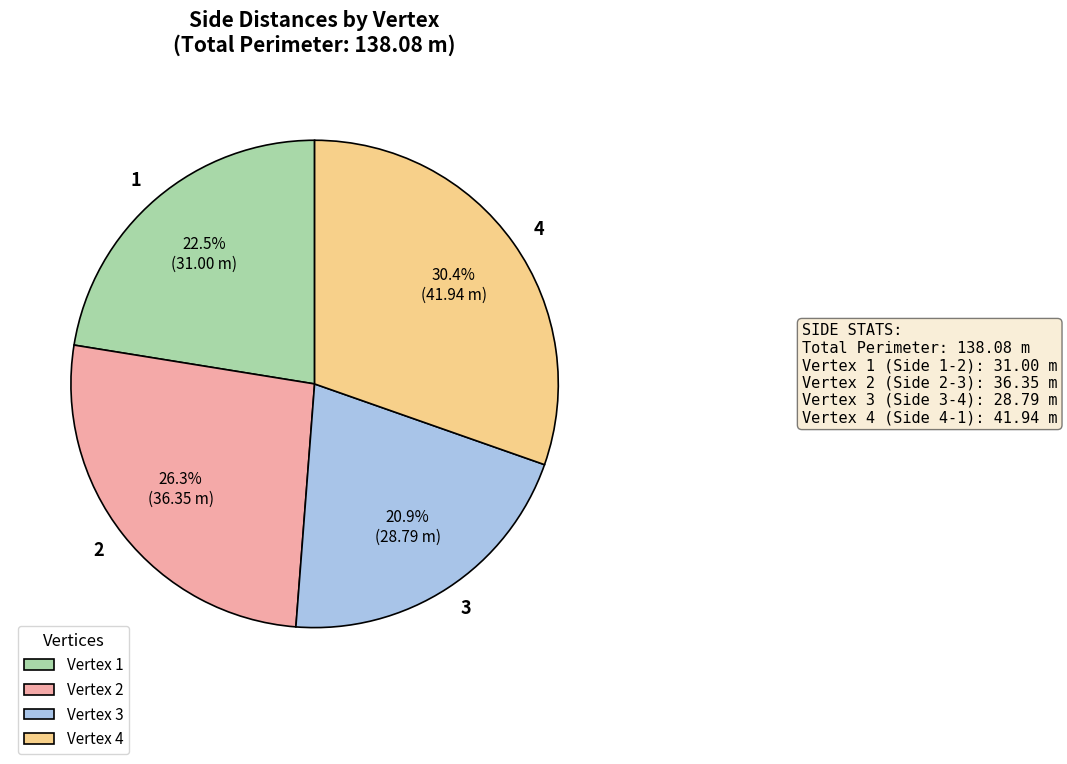

Does 1 account for over 50% of the chart?

No